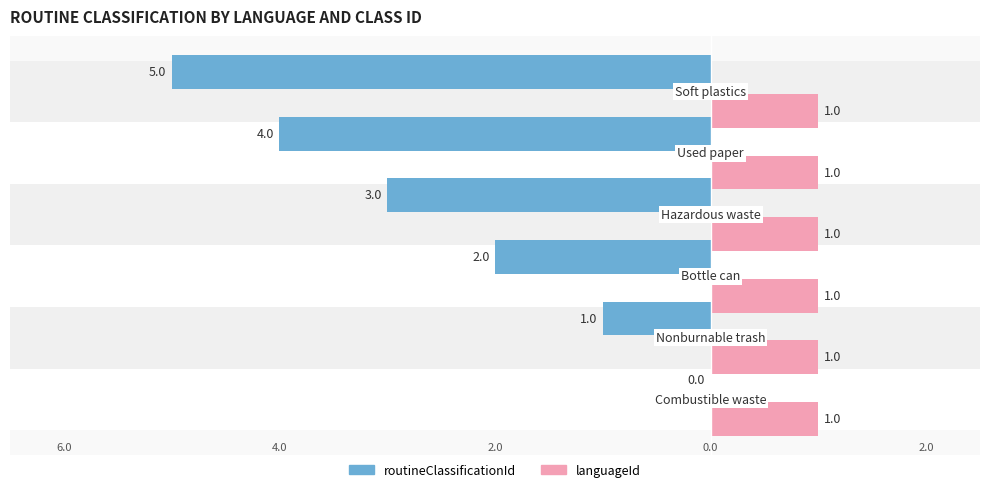

Which series has the largest total across all categories?

languageId